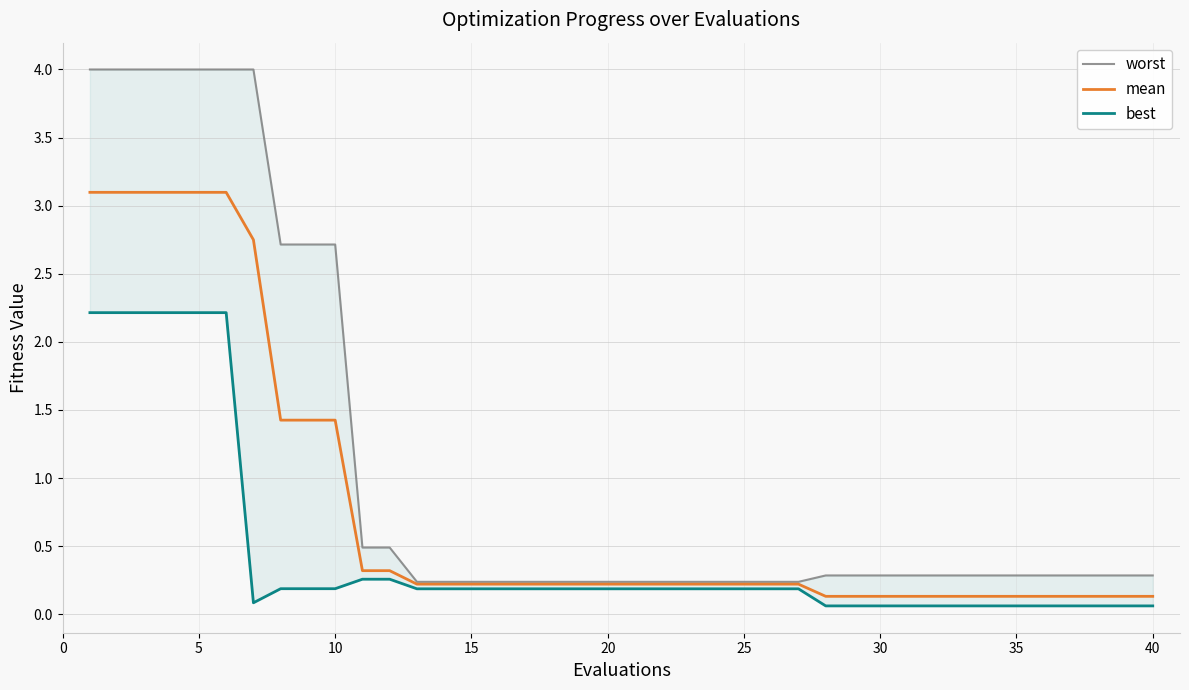

The worst series shows 0.0 at 25. True or false?

False